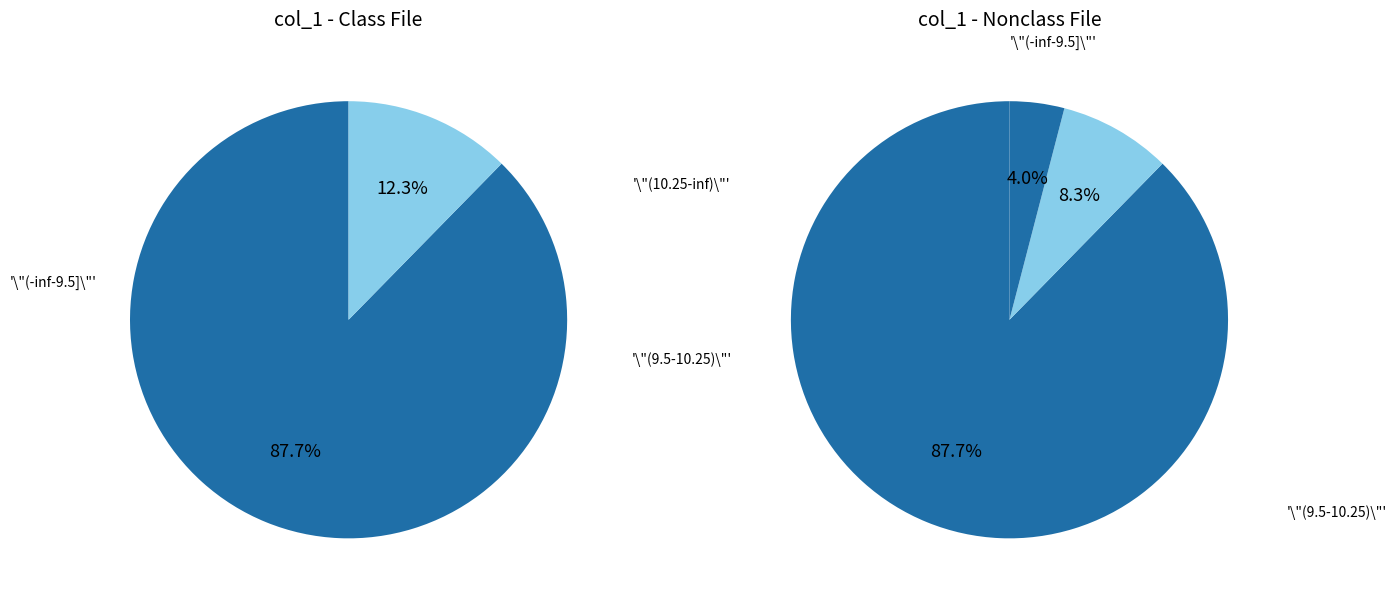

To the nearest percent, what percentage of the pie is 0?

88%